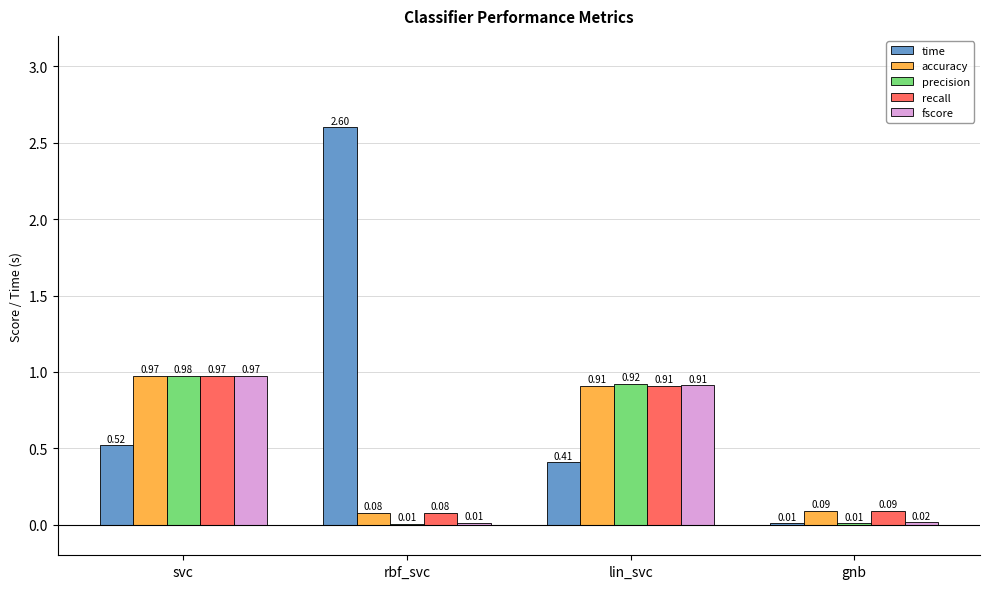

Which label corresponds to the largest value in the chart?

rbf_svc